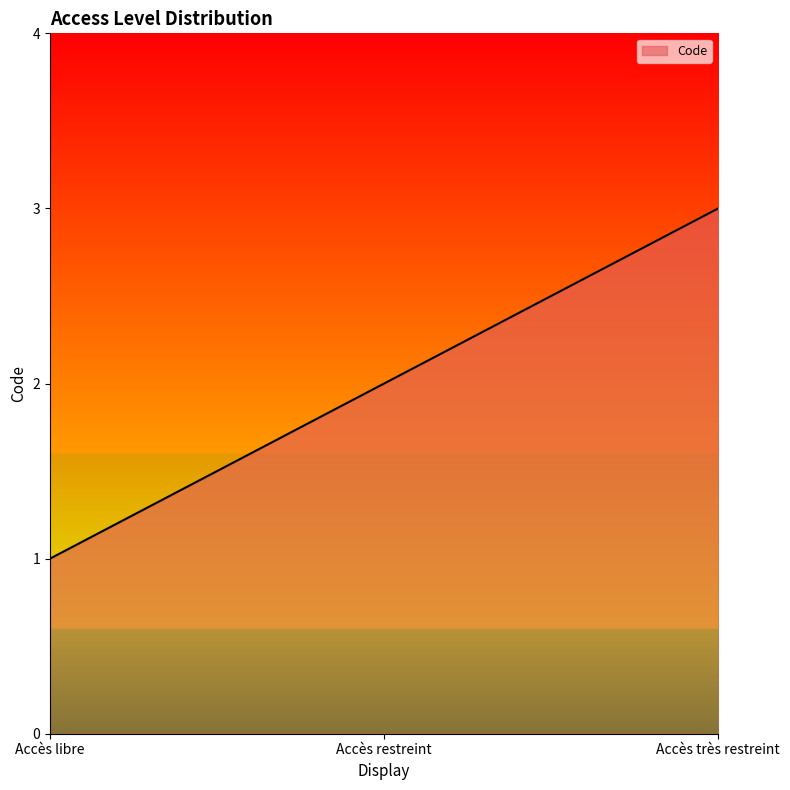

Reading left to right, extract all data points from this chart.

Accès libre=1	Accès restreint=2	Accès très restreint=3